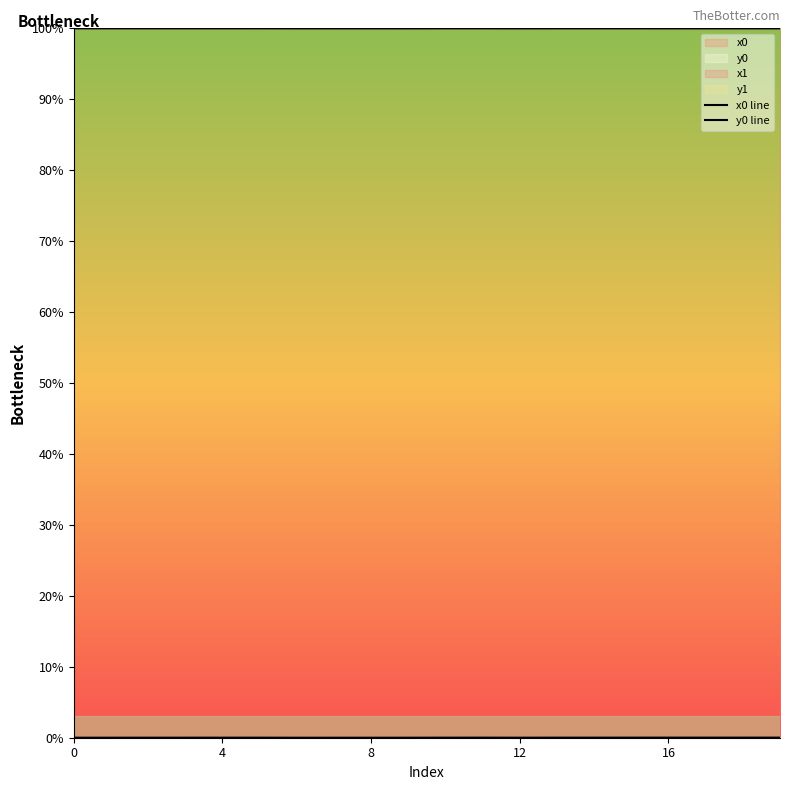

Which series changed the most between 13 and 15?

y0 line